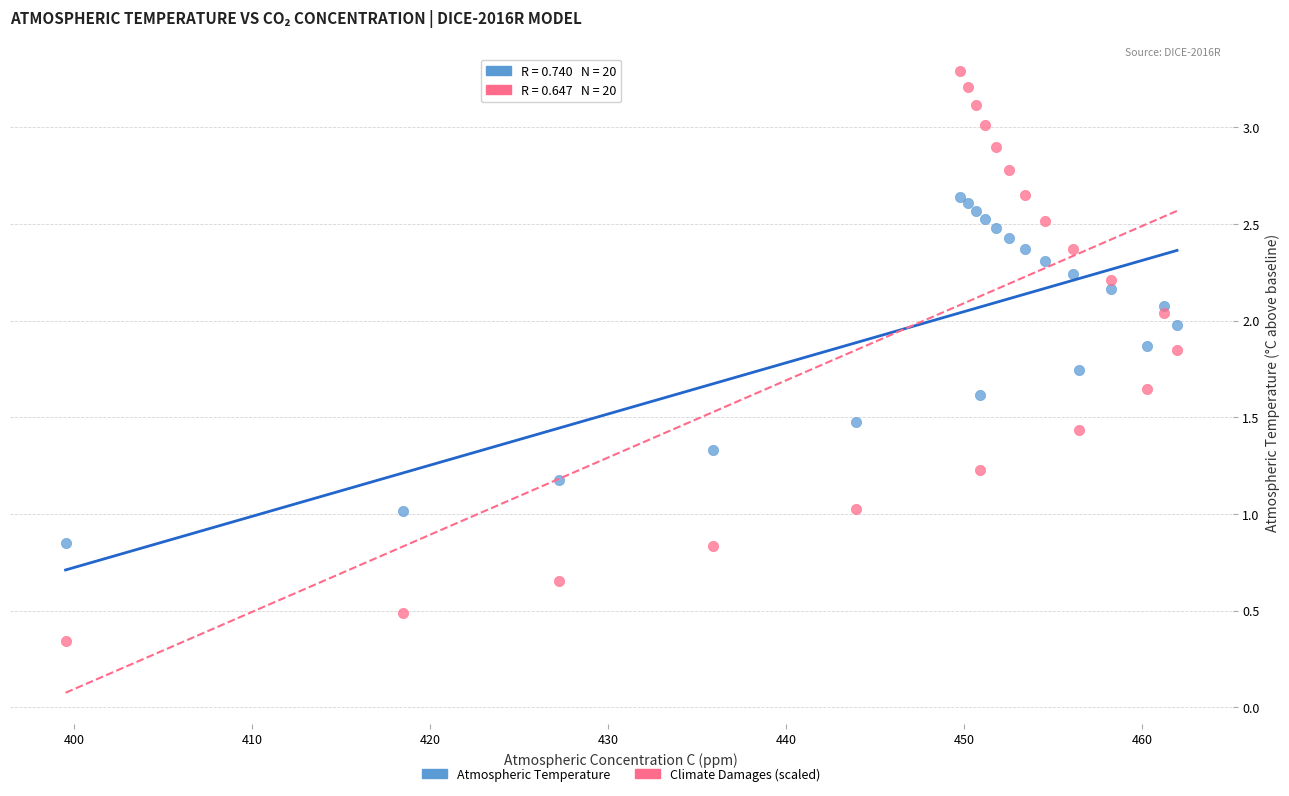

Which series has the widest spread of Y values?

Climate Damages (scaled)